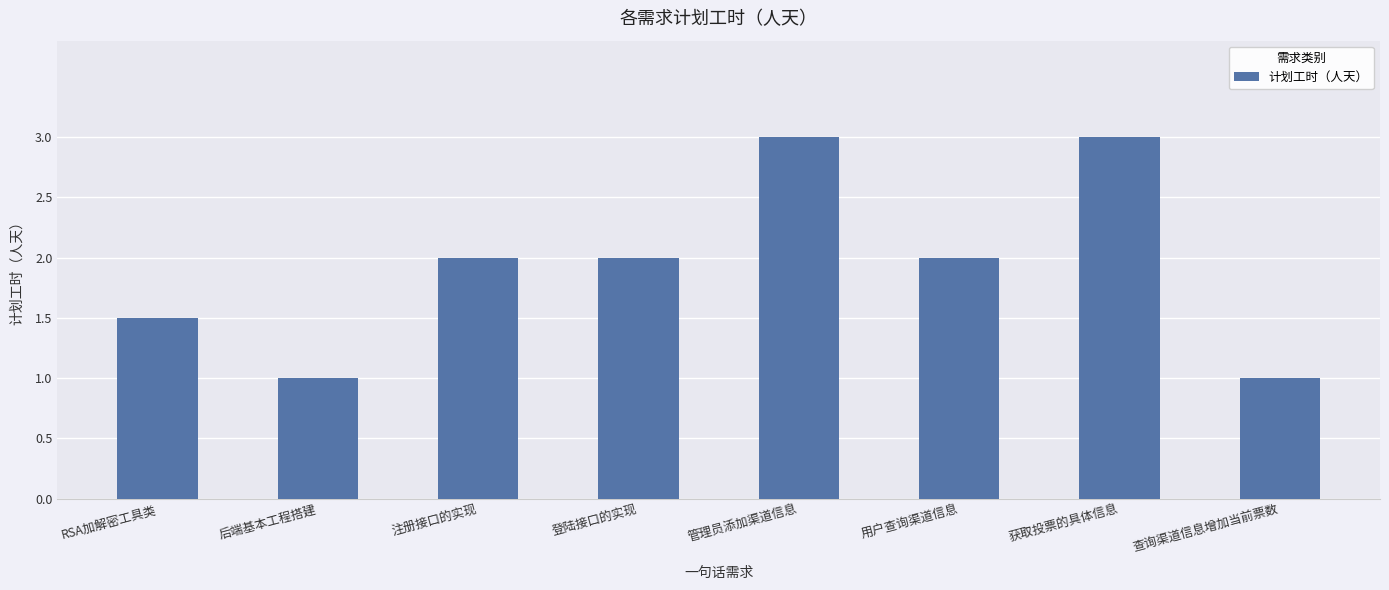

Count the values in the range 1 to 3.

8